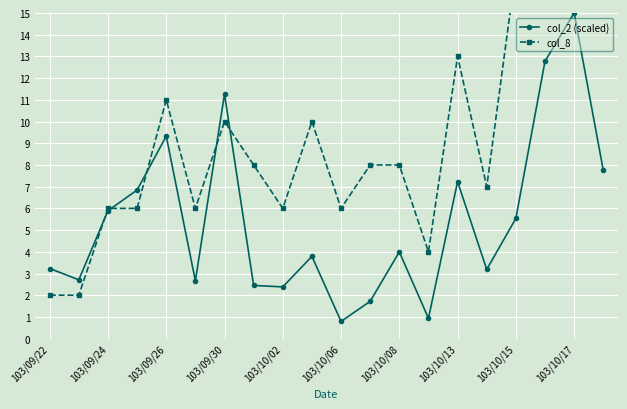

How many categories are shown in the chart?

20